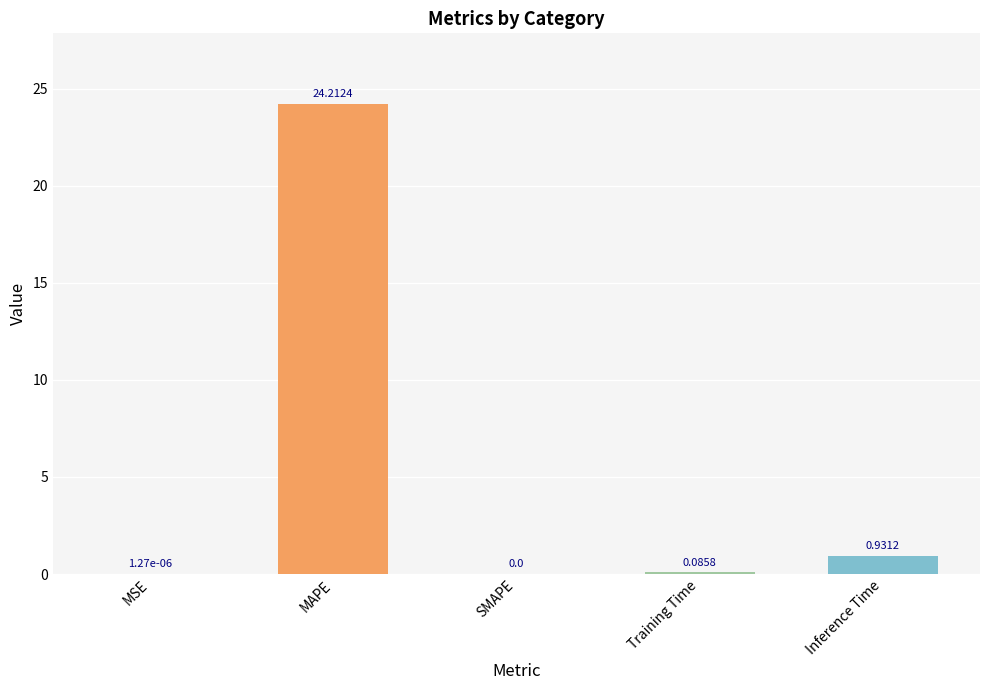

What is the maximum value shown in the chart?

24.2